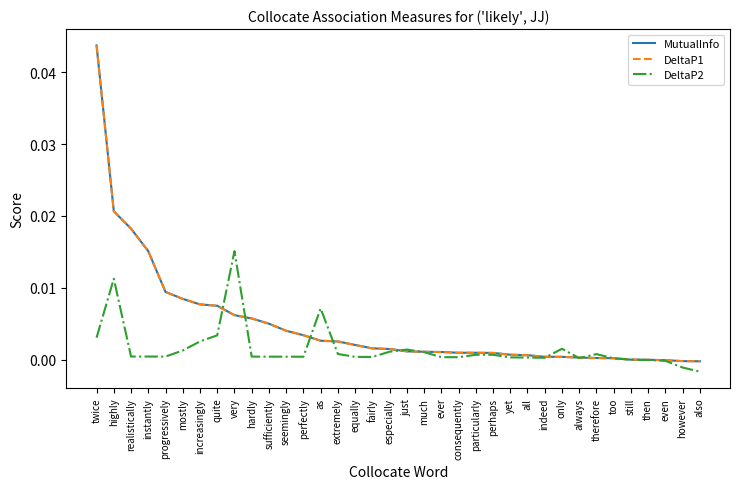

Is this an area chart (filled region under the line)?

No